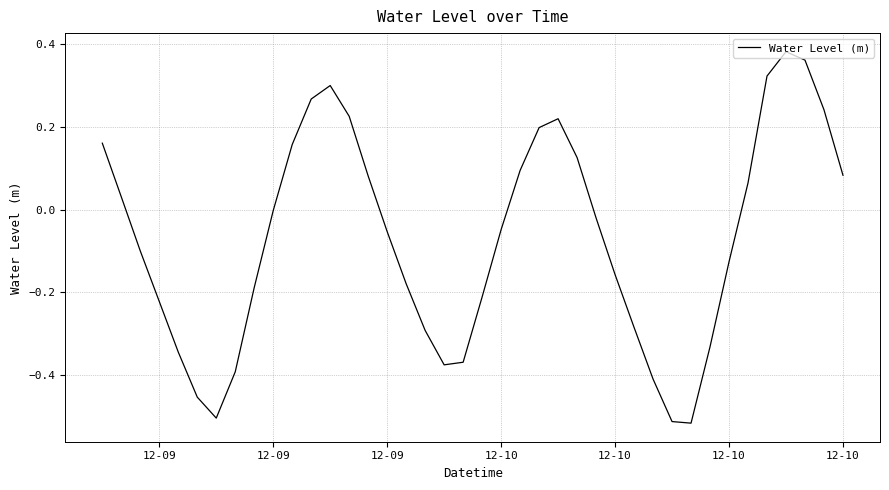

What is the difference between the maximum and minimum values?

0.9